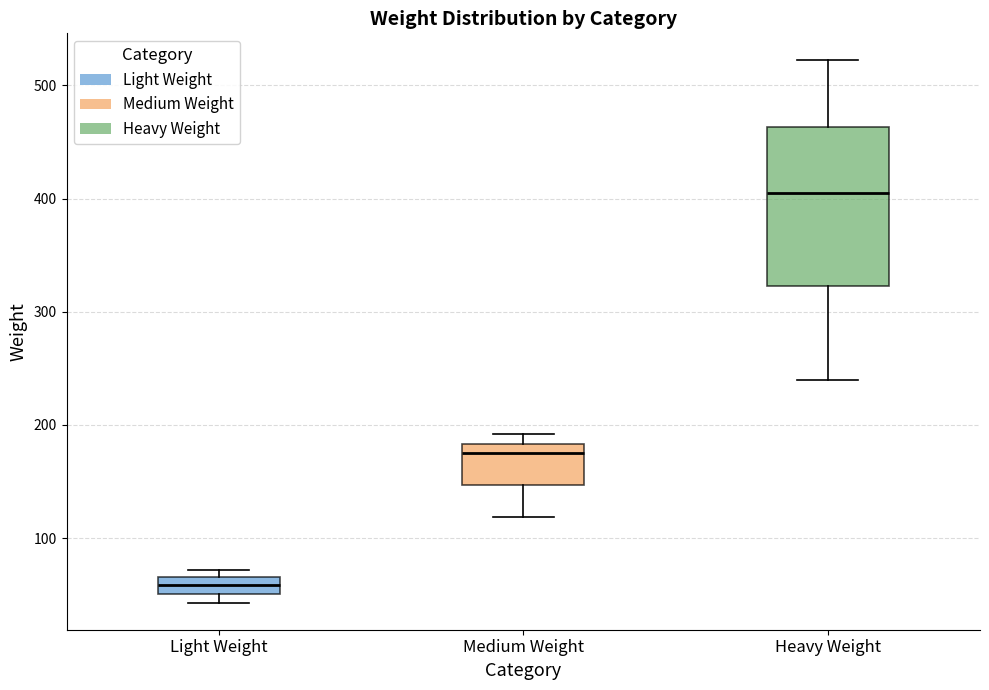

Comparing the boxes themselves (not the whiskers), which one is the tallest?

Heavy Weight